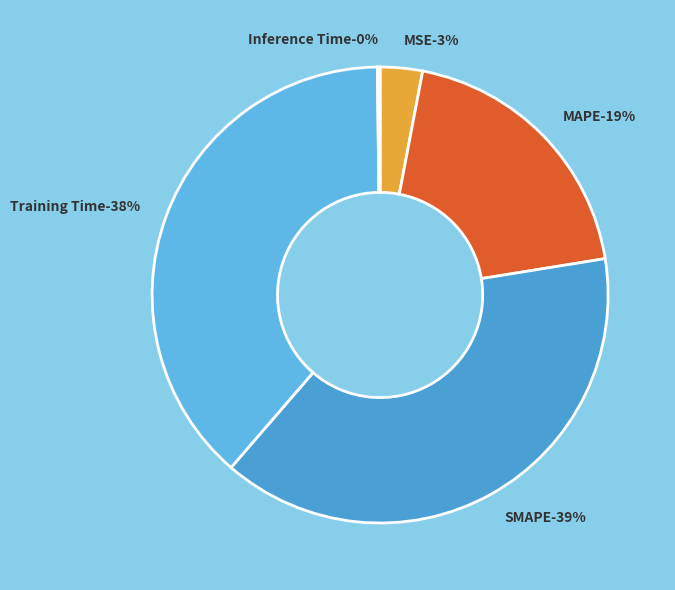

Count the number of slices in the pie.

5